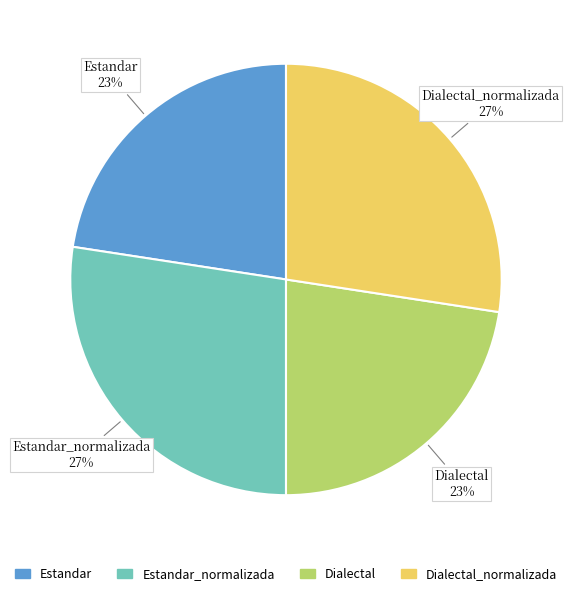

How many segments does this pie chart have?

4